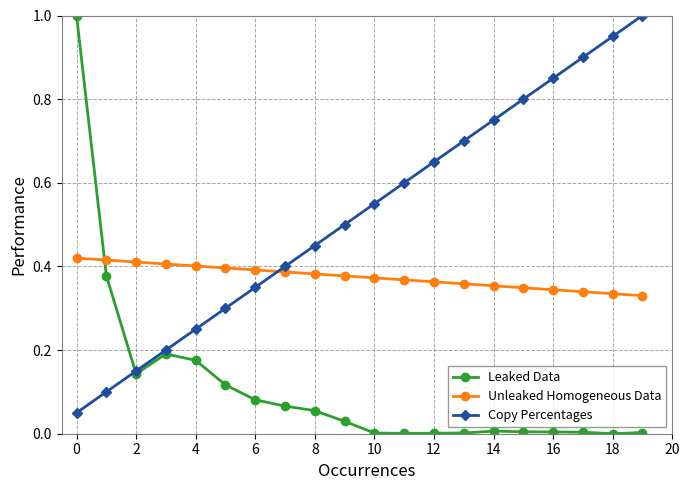

Rank the series by their average value, from lowest to highest.

Leaked Data, Unleaked Homogeneous Data, Copy Percentages